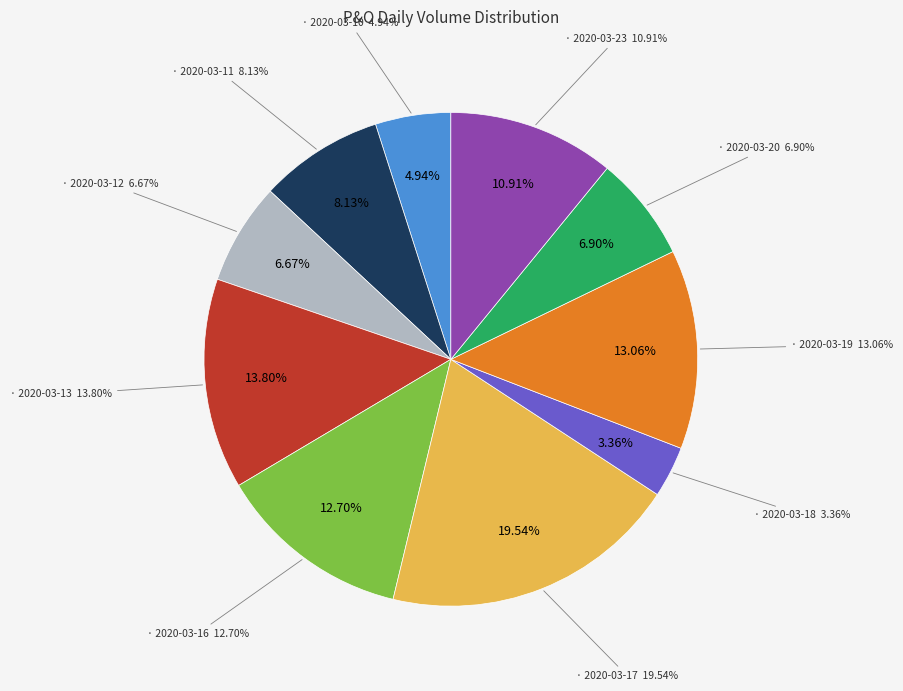

Which slice is the smallest?

2020-03-18